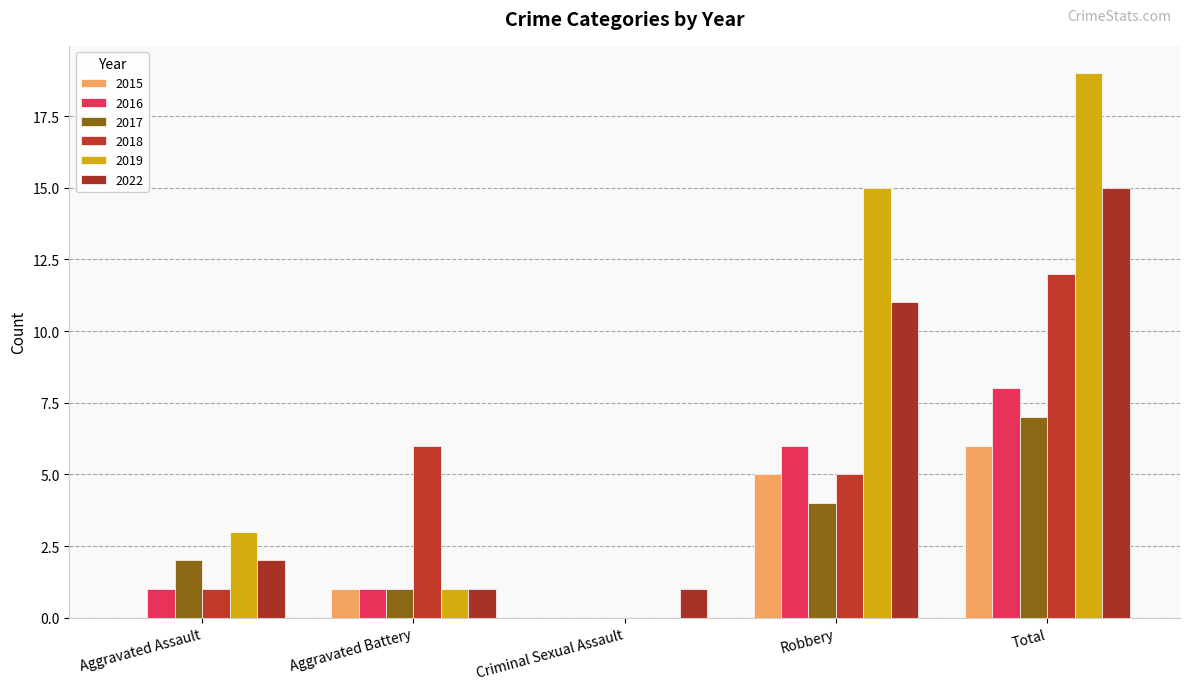

At which label is 2018 closest to 6?

Aggravated Battery